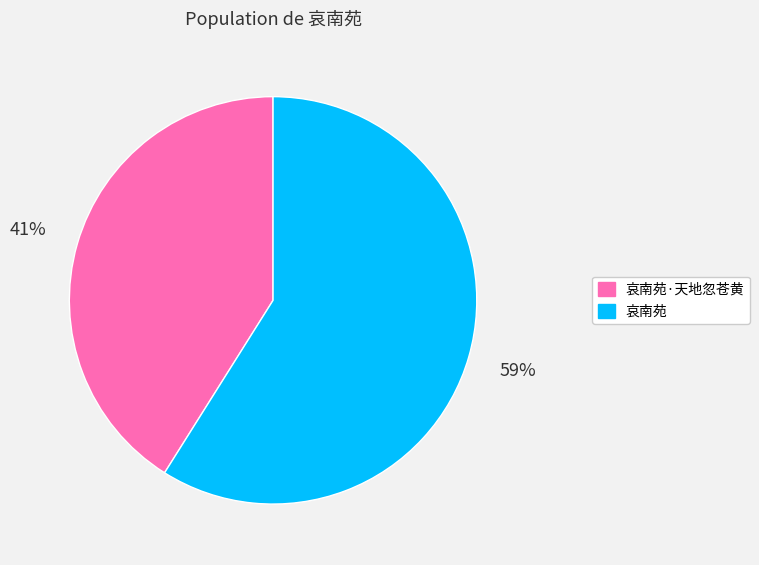

Which slice is the largest?

哀南苑